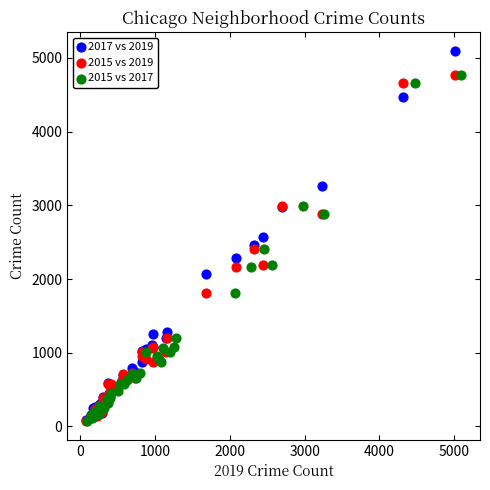

Which series has the widest spread of Y values?

2017 vs 2019